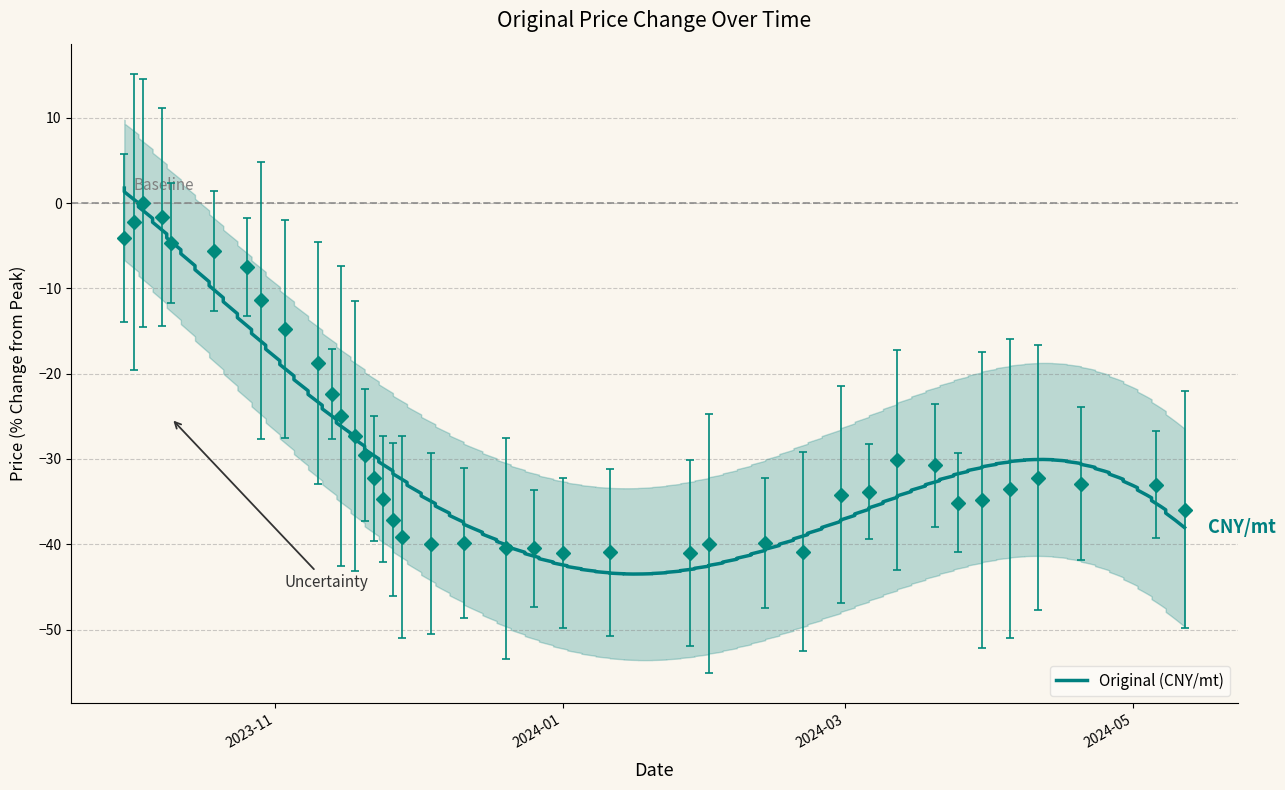

How many negative values are there?

38